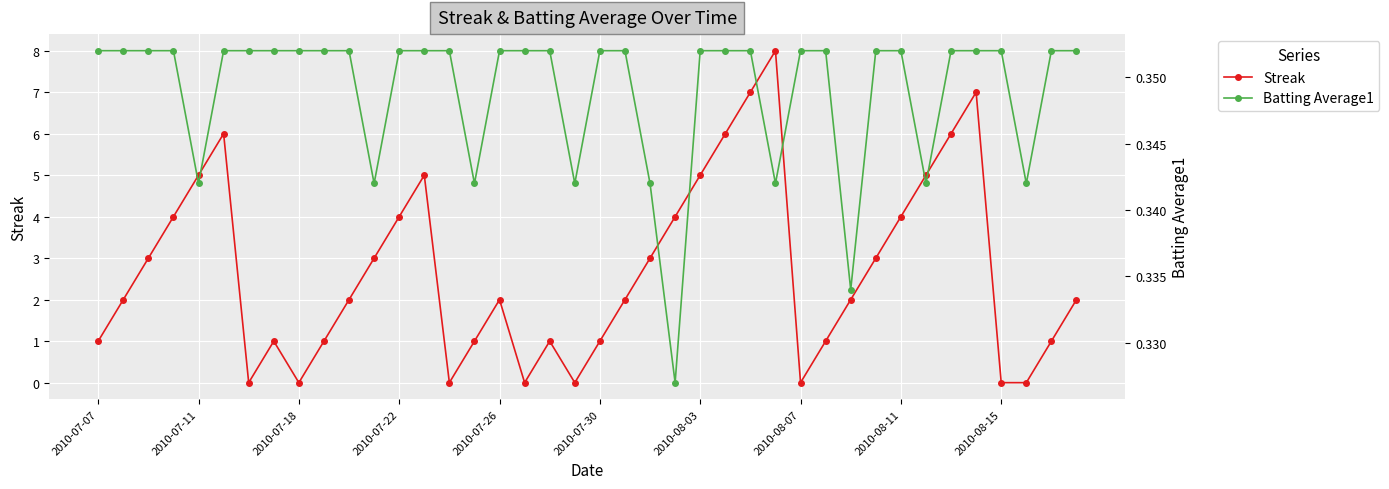

What is the highest value of the Streak series?

8